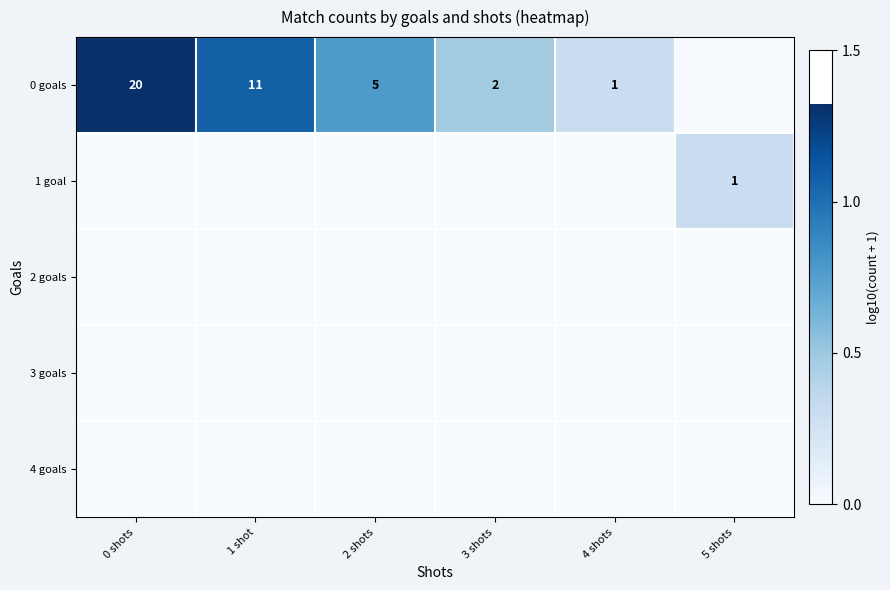

The 0 goals series shows 1 at 4 shots. True or false?

True